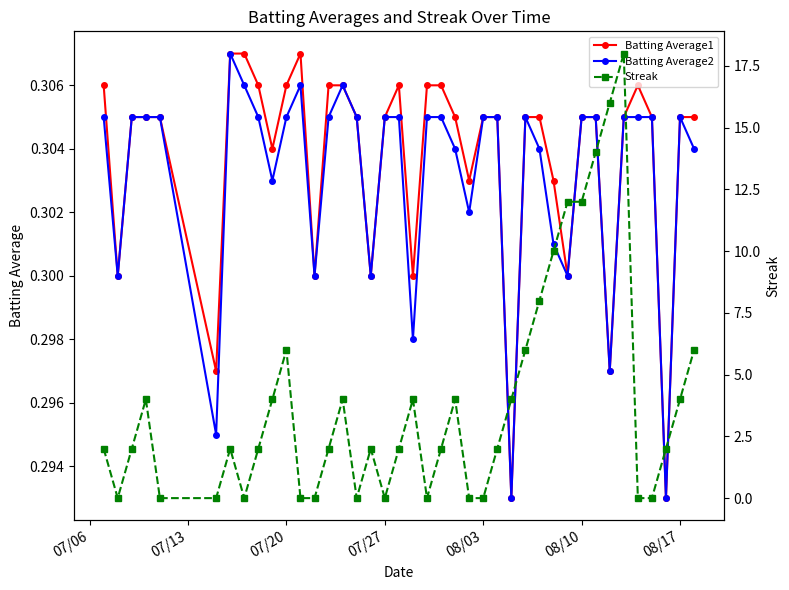

What is the minimum value for Batting Average2?

0.3